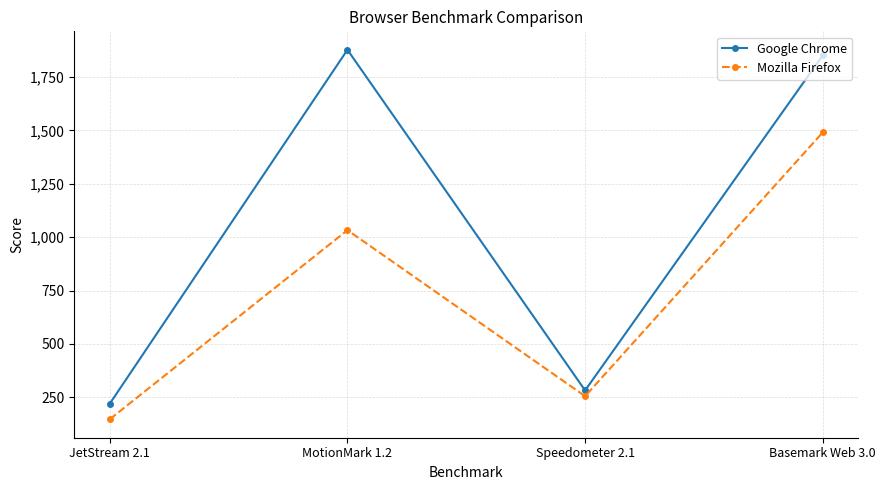

Which series has the widest spread of values?

Google Chrome